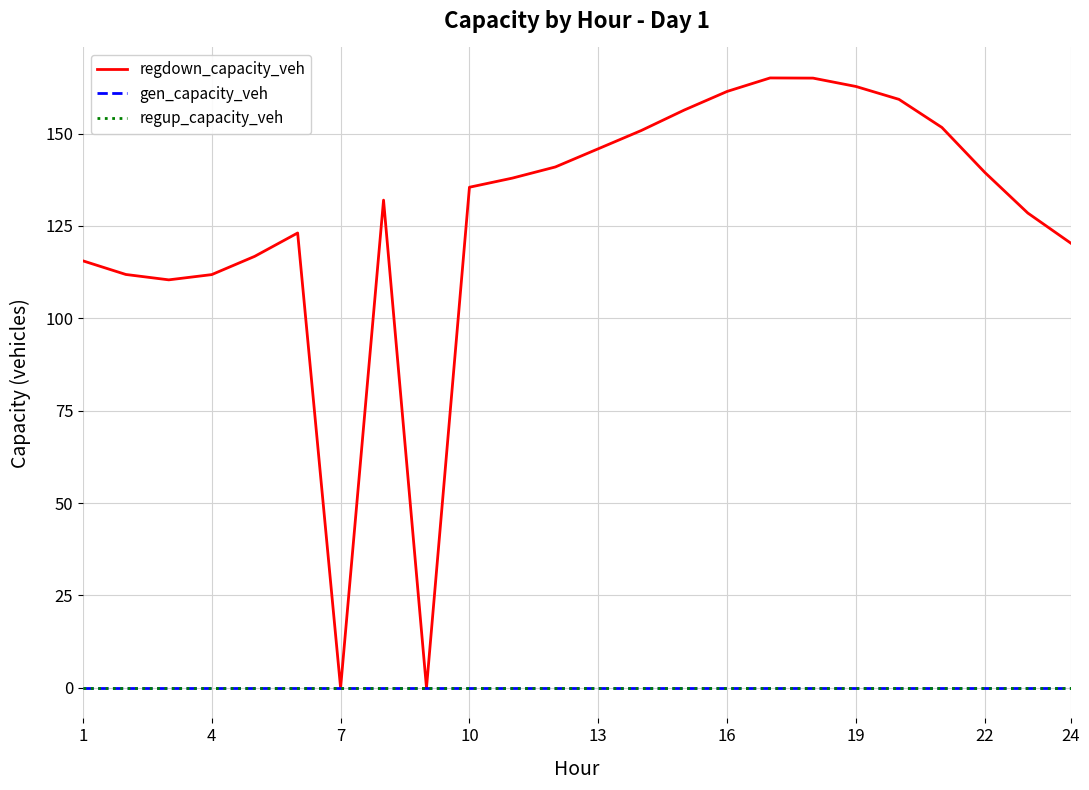

Does the chart have visible grid lines?

Yes